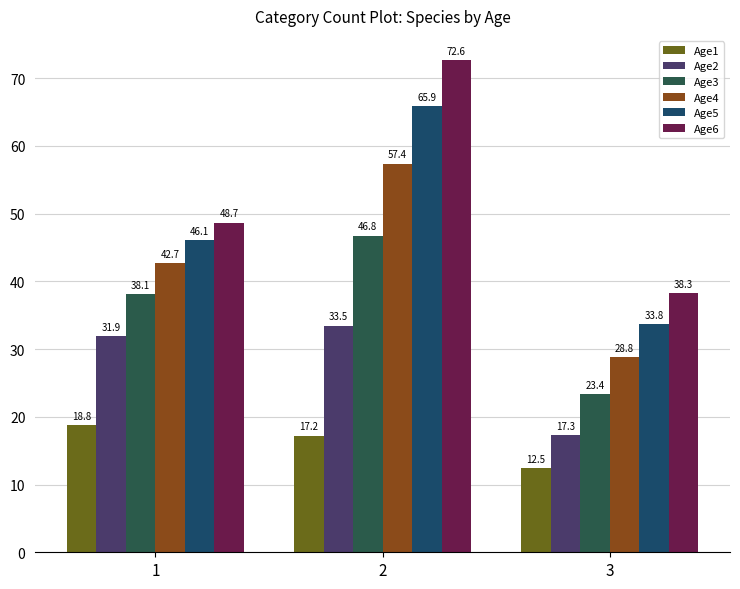

What is the difference between the highest and lowest values at 1?

29.8